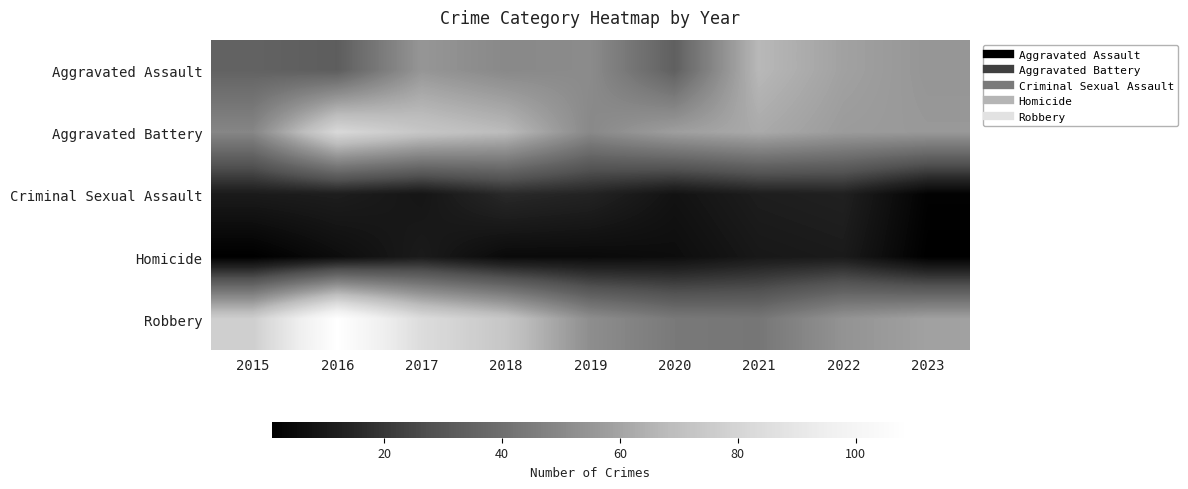

What is the minimum value shown in the chart?

1